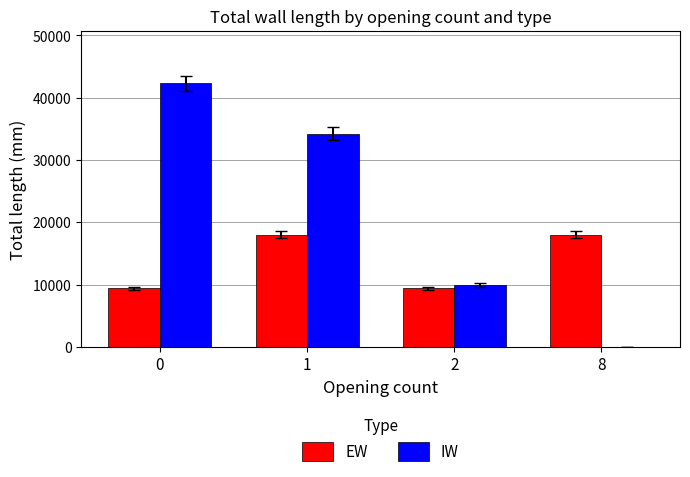

What is the maximum value for EW?

18000